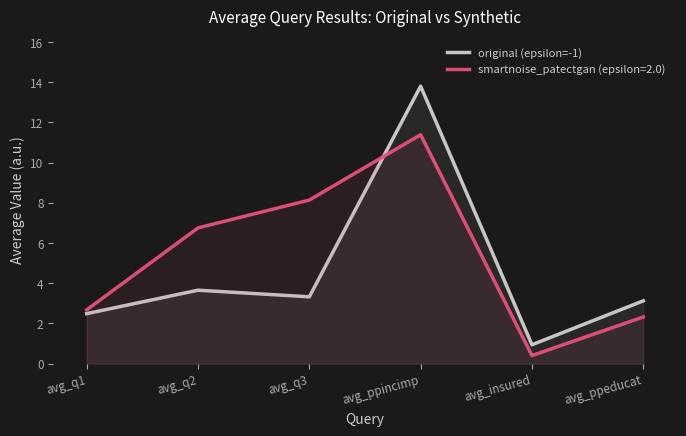

Reading left to right, transcribe all the data shown in this chart.

avg_q1=2.5	avg_q2=3.7	avg_q3=3.3	avg_ppincimp=13.8	avg_insured=0.9	avg_ppeducat=3.1